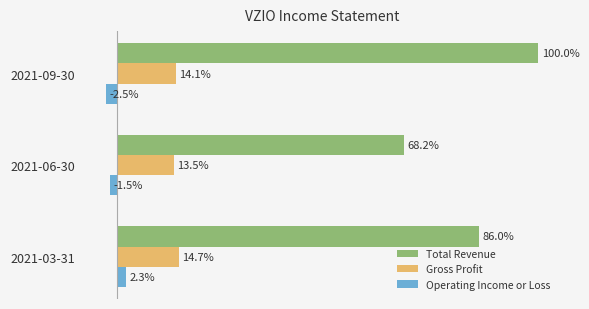

List the series in order of their peak value, lowest first.

Operating Income or Loss, Gross Profit, Total Revenue